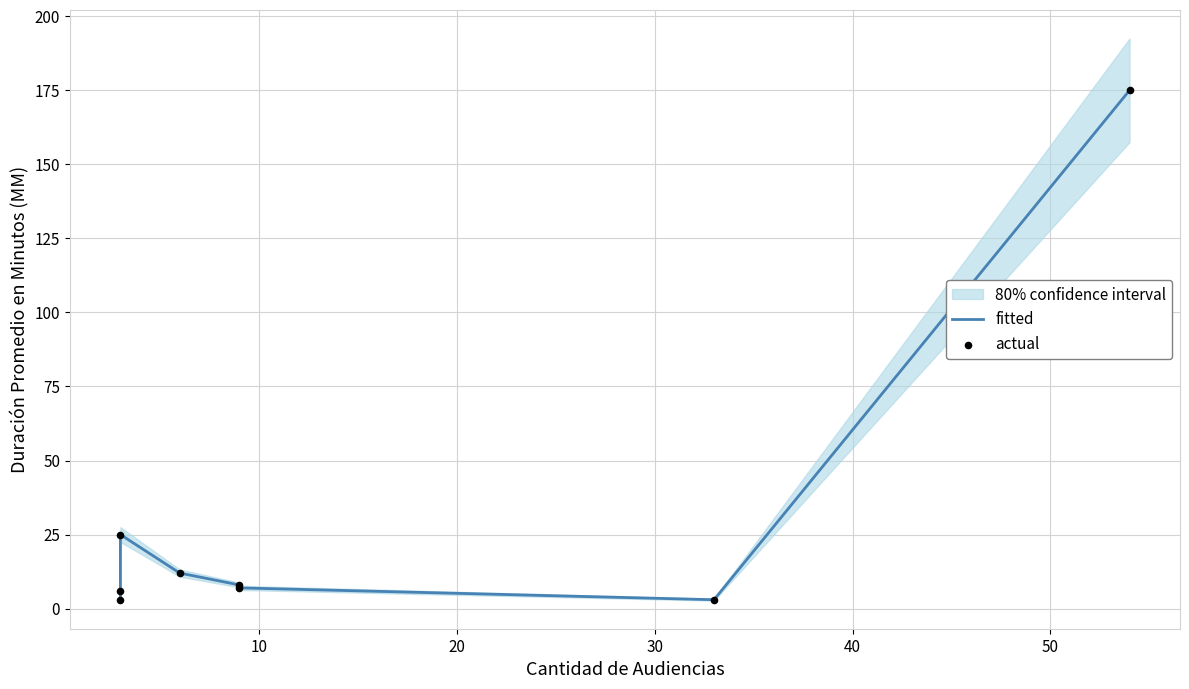

Which series has the largest total across all categories?

fitted